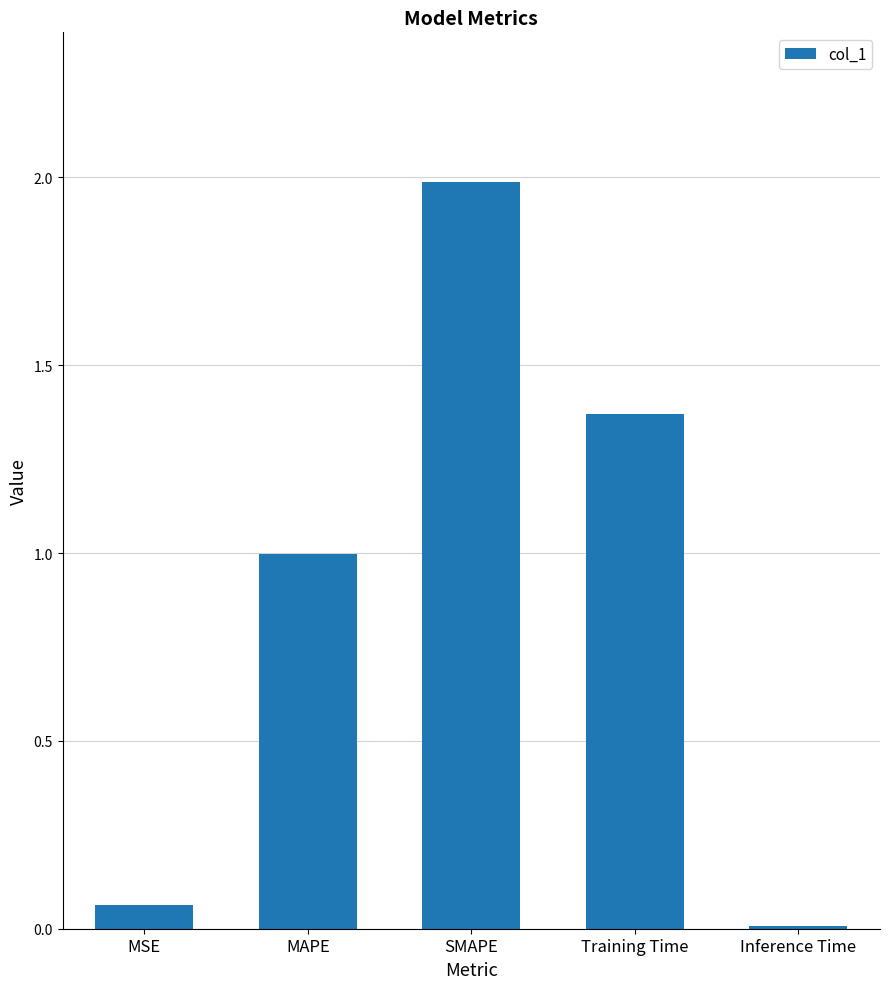

Which category has the lowest value across all series?

Inference Time